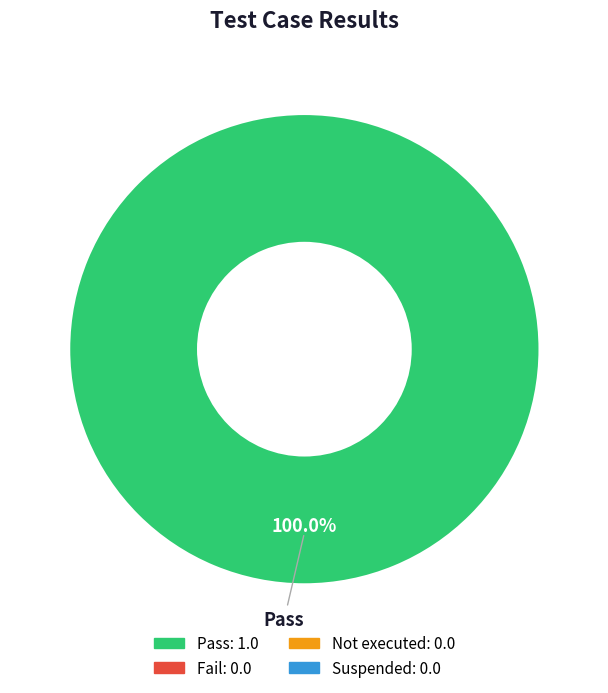

Is there any slice that represents more than half of the pie?

Yes